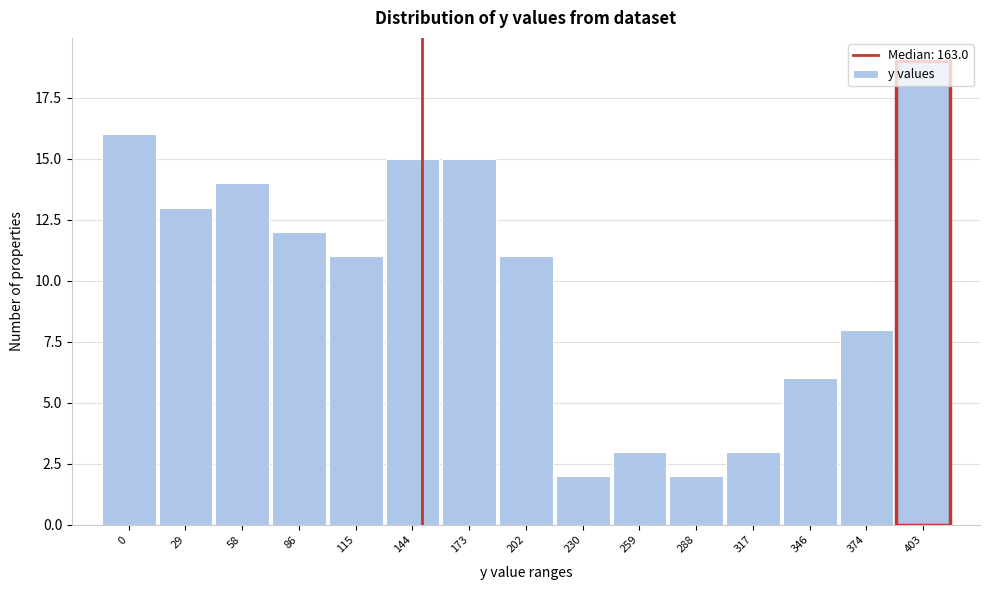

Is it true that the value at 346 is 8?

False